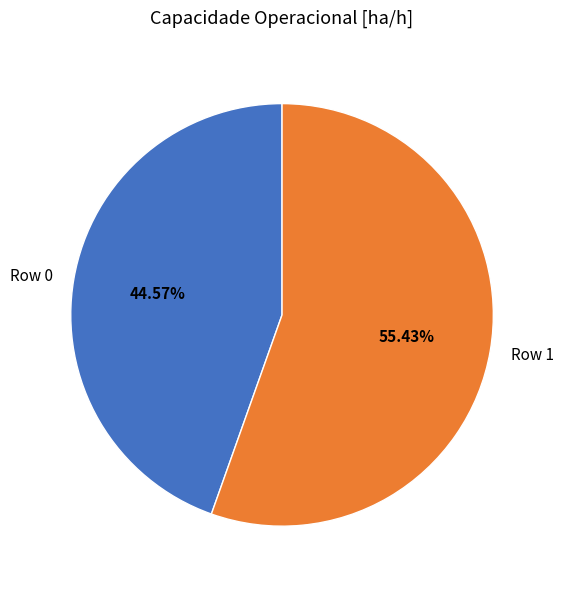

How many slices are in this pie chart?

2